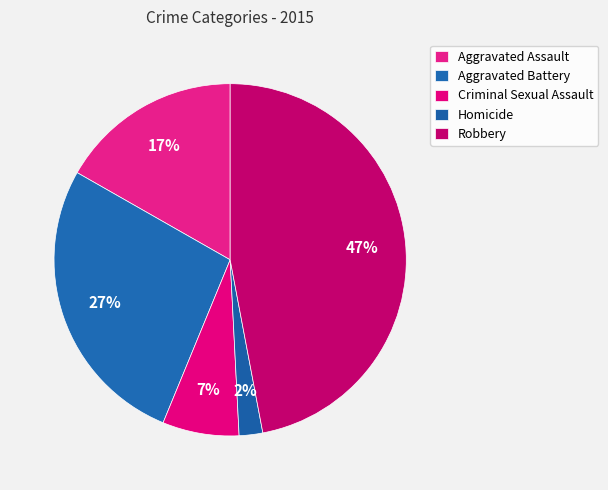

Which has a higher value, Criminal Sexual Assault or Aggravated Battery?

Aggravated Battery